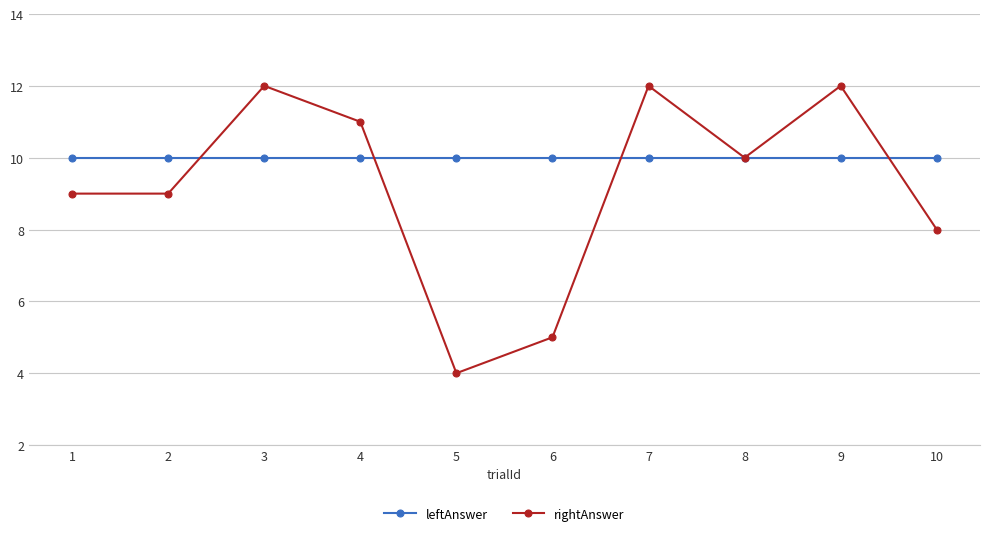

Reading left to right, what are all the values shown in this chart?

leftAnswer: 1=10	2=10	3=10	4=10	5=10	6=10	7=10	8=10	9=10	10=10
rightAnswer: 1=9	2=9	3=12	4=11	5=4	6=5	7=12	8=10	9=12	10=8